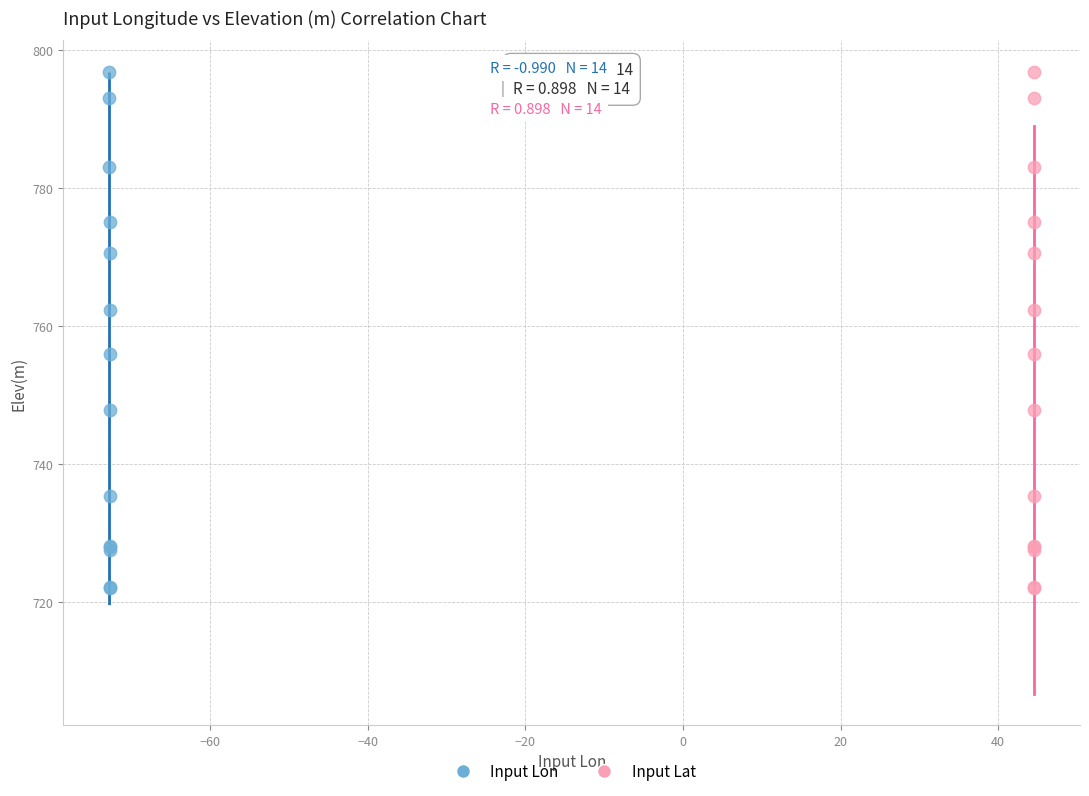

What are all the series names shown in the legend?

Input Lon, Input Lat